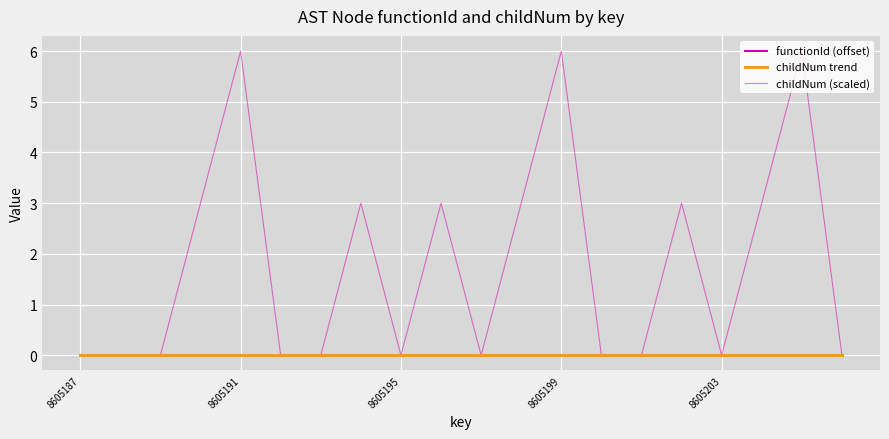

Where is functionId (offset) nearest to the value 0?

8605187